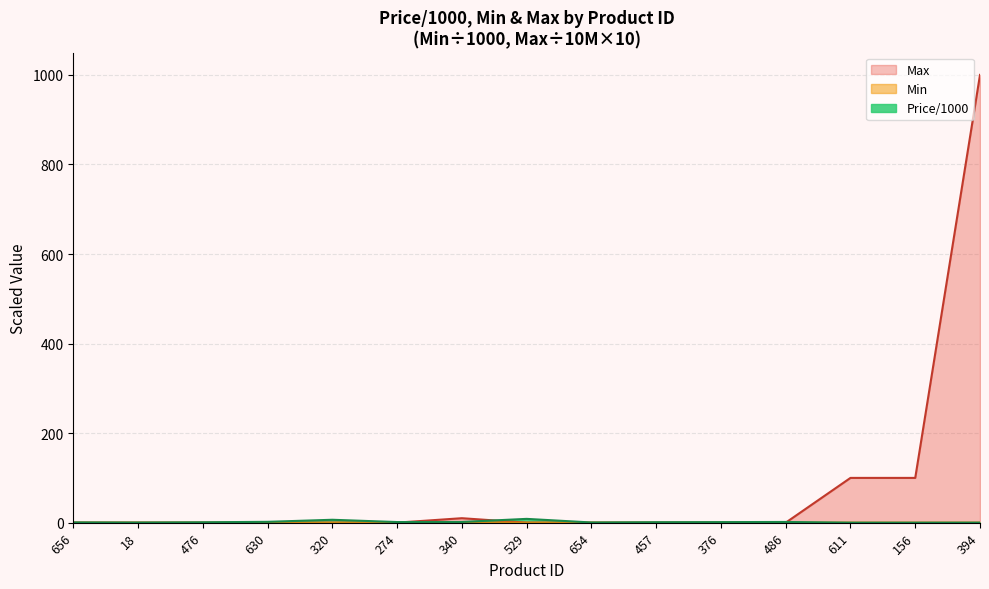

How many data points does each series have?

15